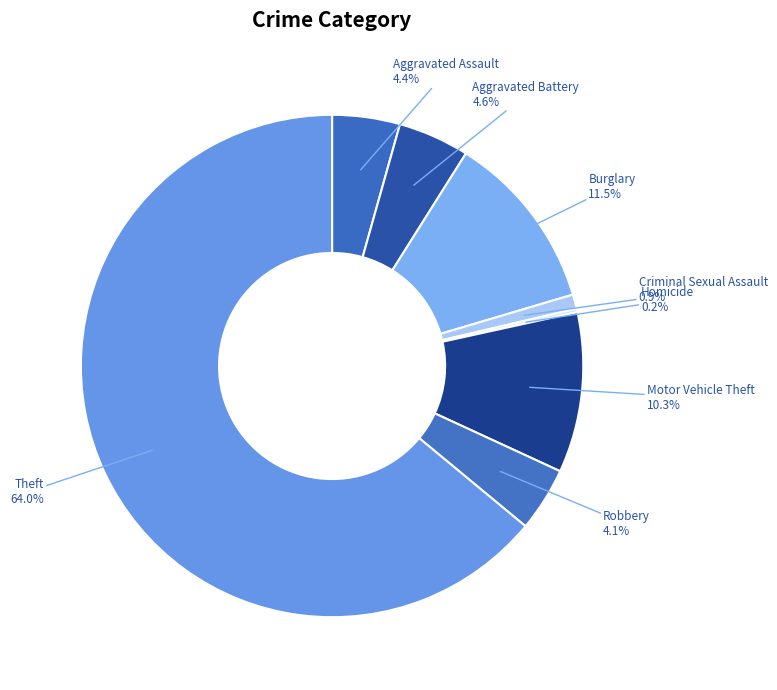

What percentage do Motor Vehicle Theft and Aggravated Assault together represent?

14.7%